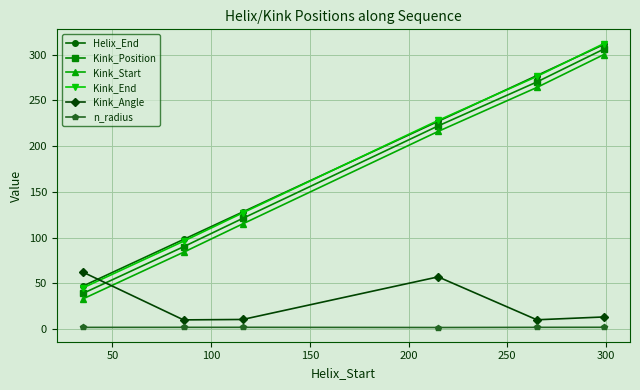

True or false: Kink_Position has more than 1 points higher than both neighbors.

False